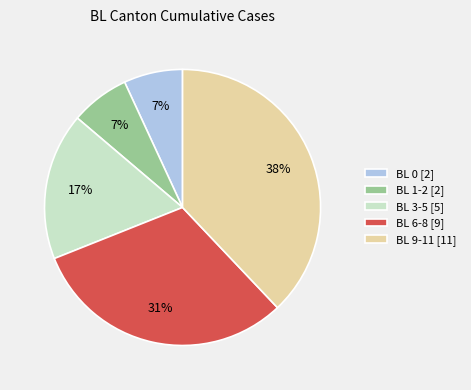

To the nearest percent, what is the average slice percentage?

20%